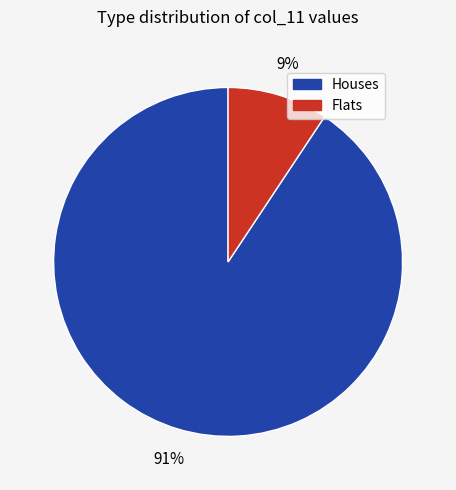

To the nearest percent, what is the average slice percentage?

50%